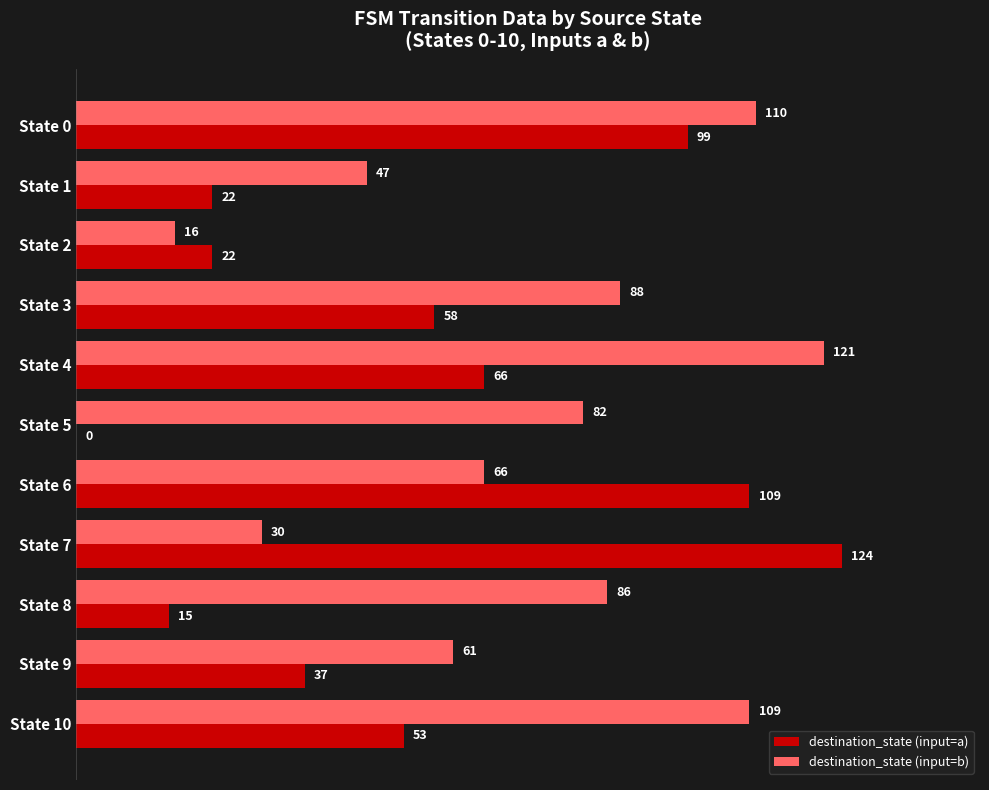

Between State 5 and State 9, which series saw the biggest shift?

destination_state (input=a)